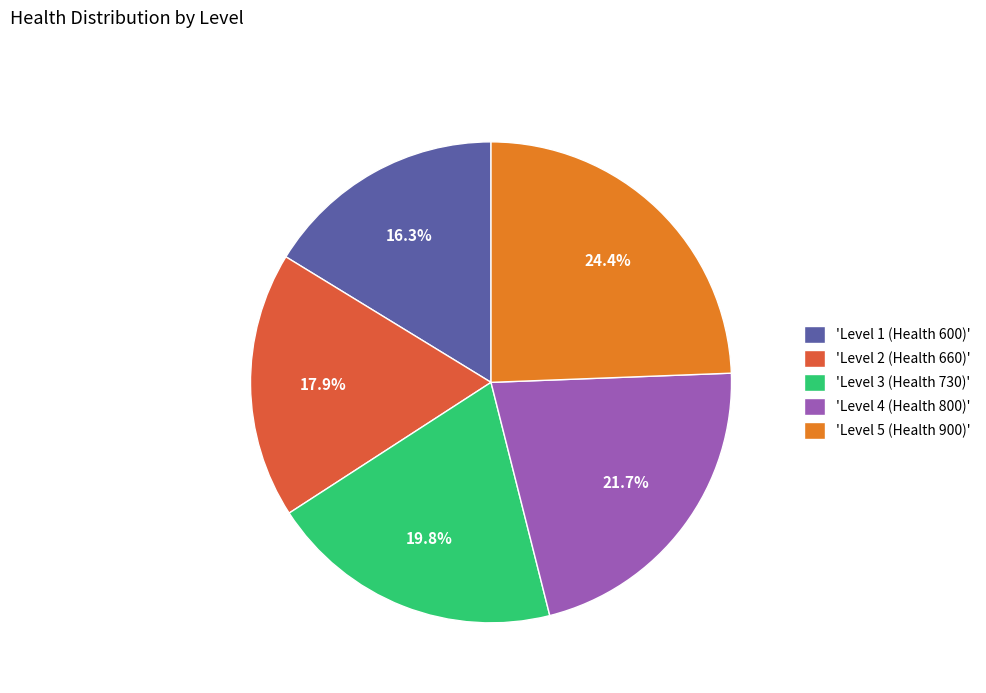

Does 'Level 4 (Health 800)' represent more than half of the total?

No